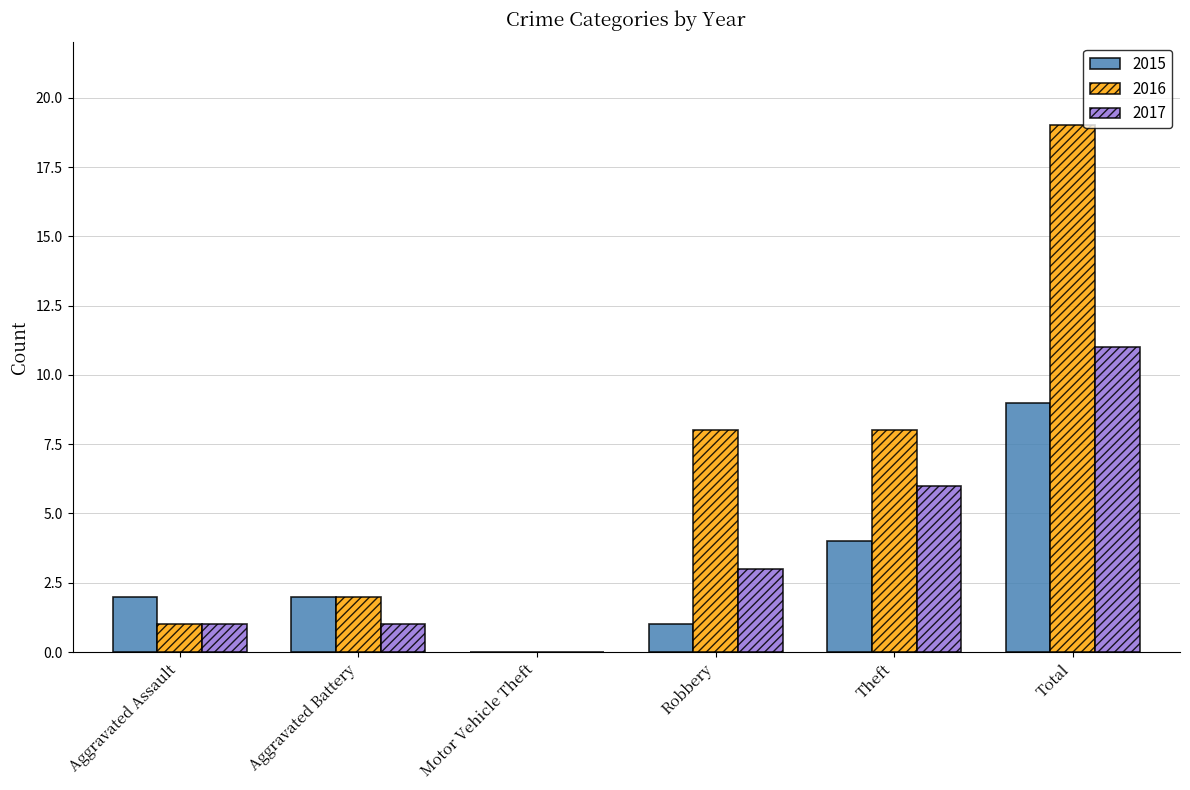

The value of 2017 at Total is 5. True or false?

False